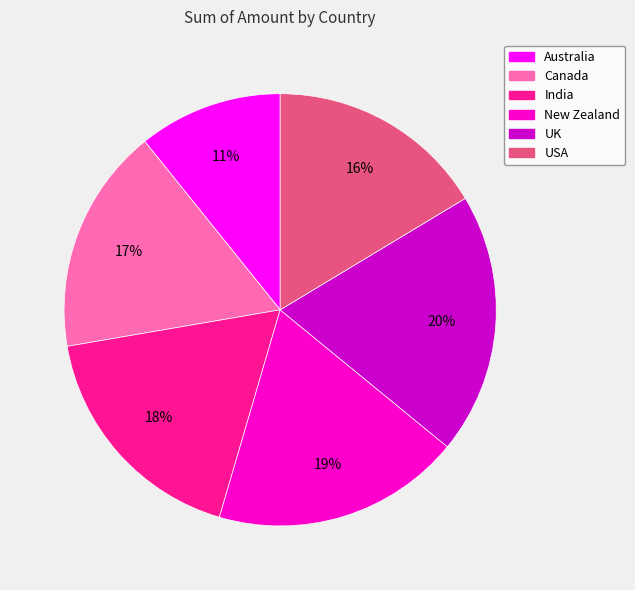

True or false: USA accounts for 16% of the total.

True